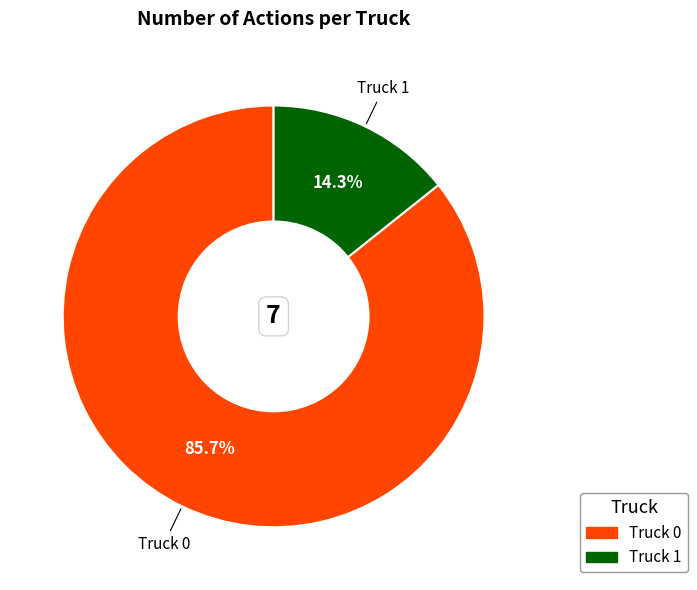

To the nearest percent, what is the average slice percentage?

50%